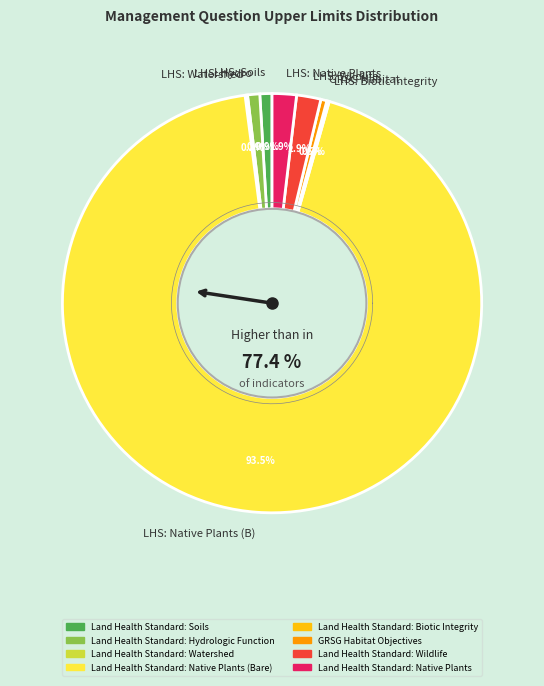

Does Land Health Standard: Native Plants (Bare) represent more than half of the total?

Yes